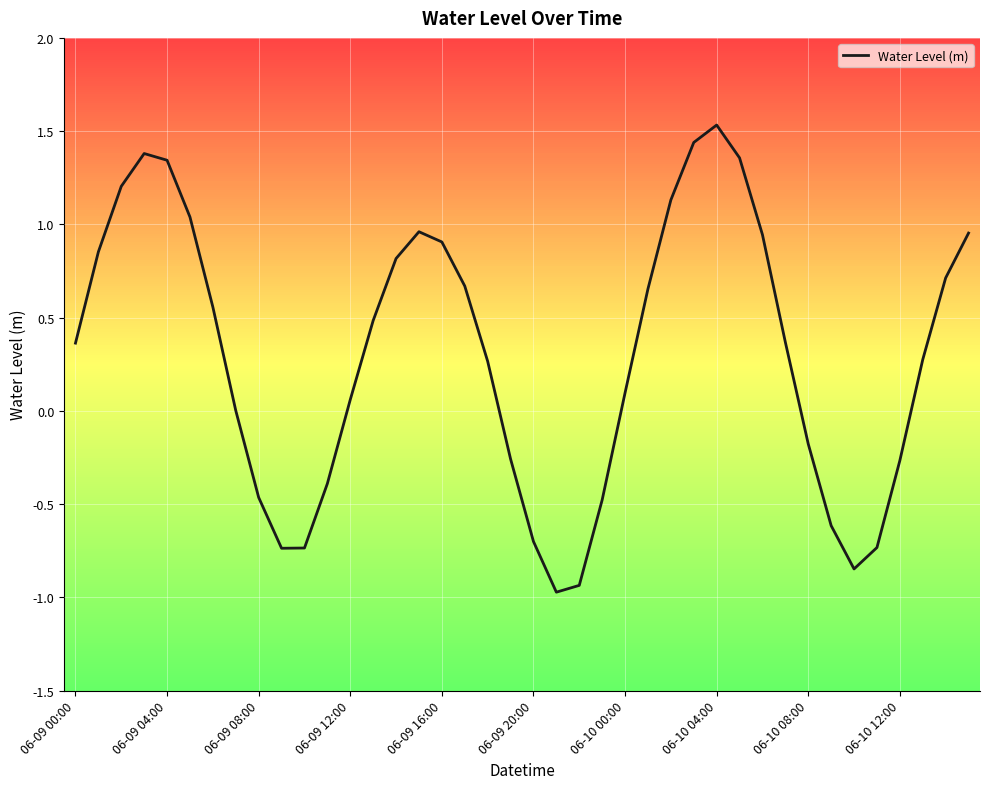

What is the minimum value shown in the chart?

-1.0